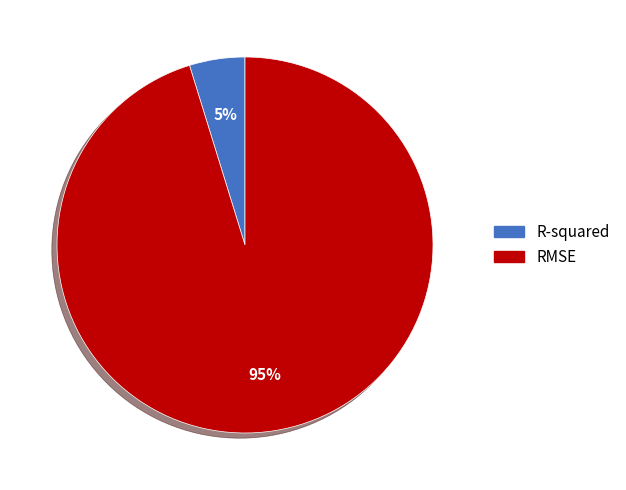

To the nearest percent, what is the average slice percentage?

50%